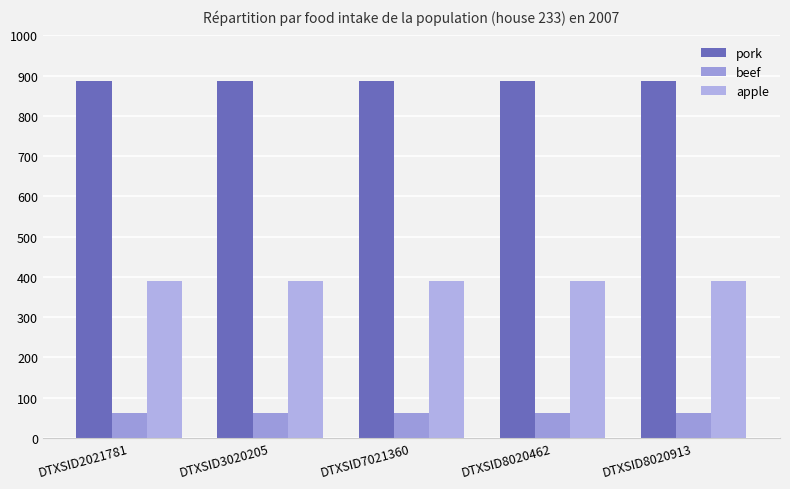

The value of beef at DTXSID2021781 is 16.3. True or false?

False